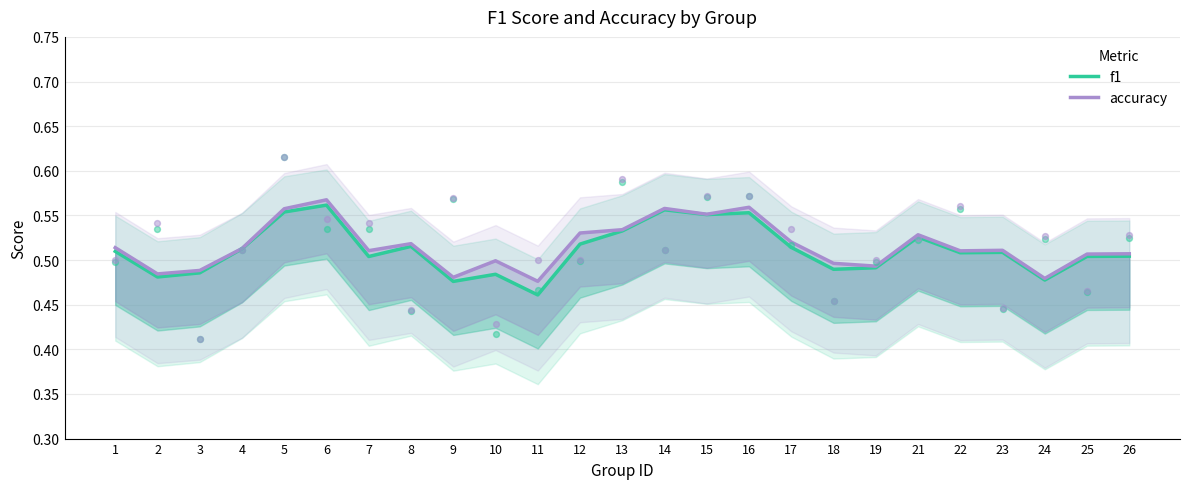

Which series reaches the minimum Y coordinate?

f1